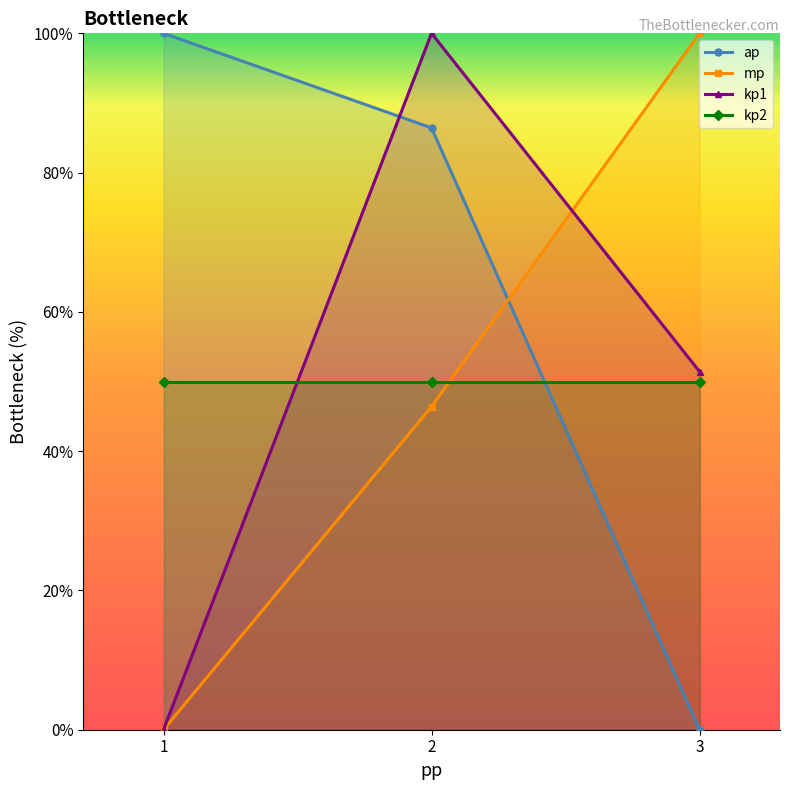

At which label is mp closest to 50?

2